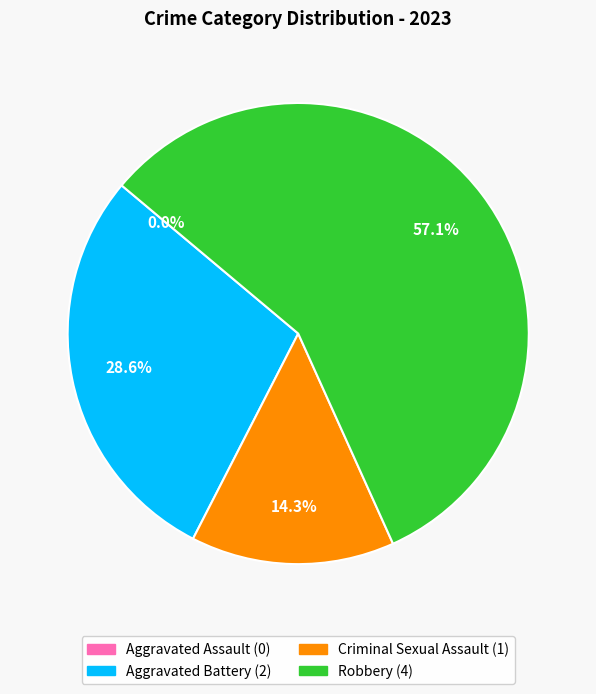

True or false: Aggravated Battery accounts for 29% of the total.

True